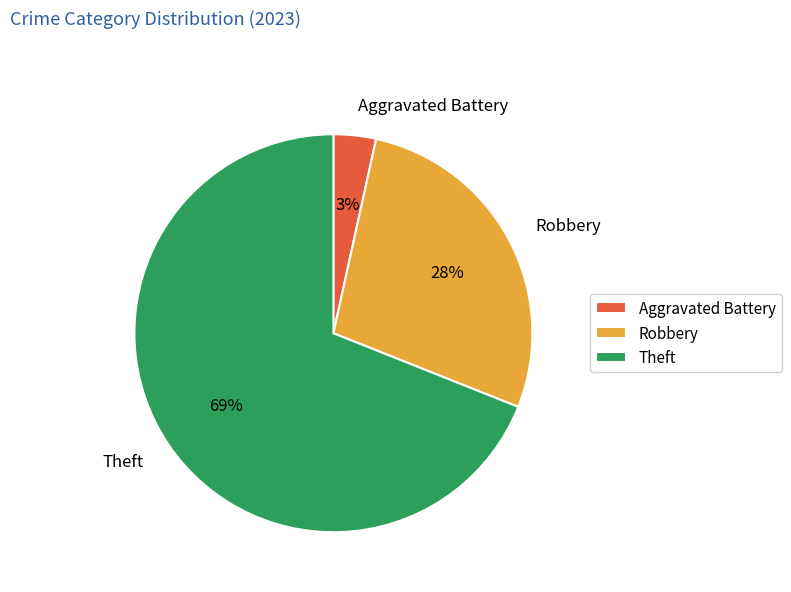

To the nearest percent, what portion does Robbery represent?

28%